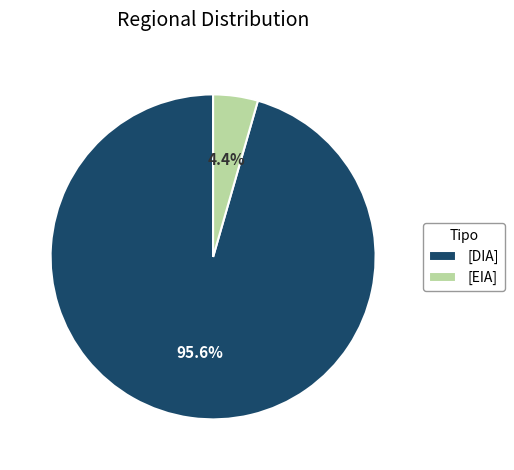

Which slice is the largest?

[DIA]